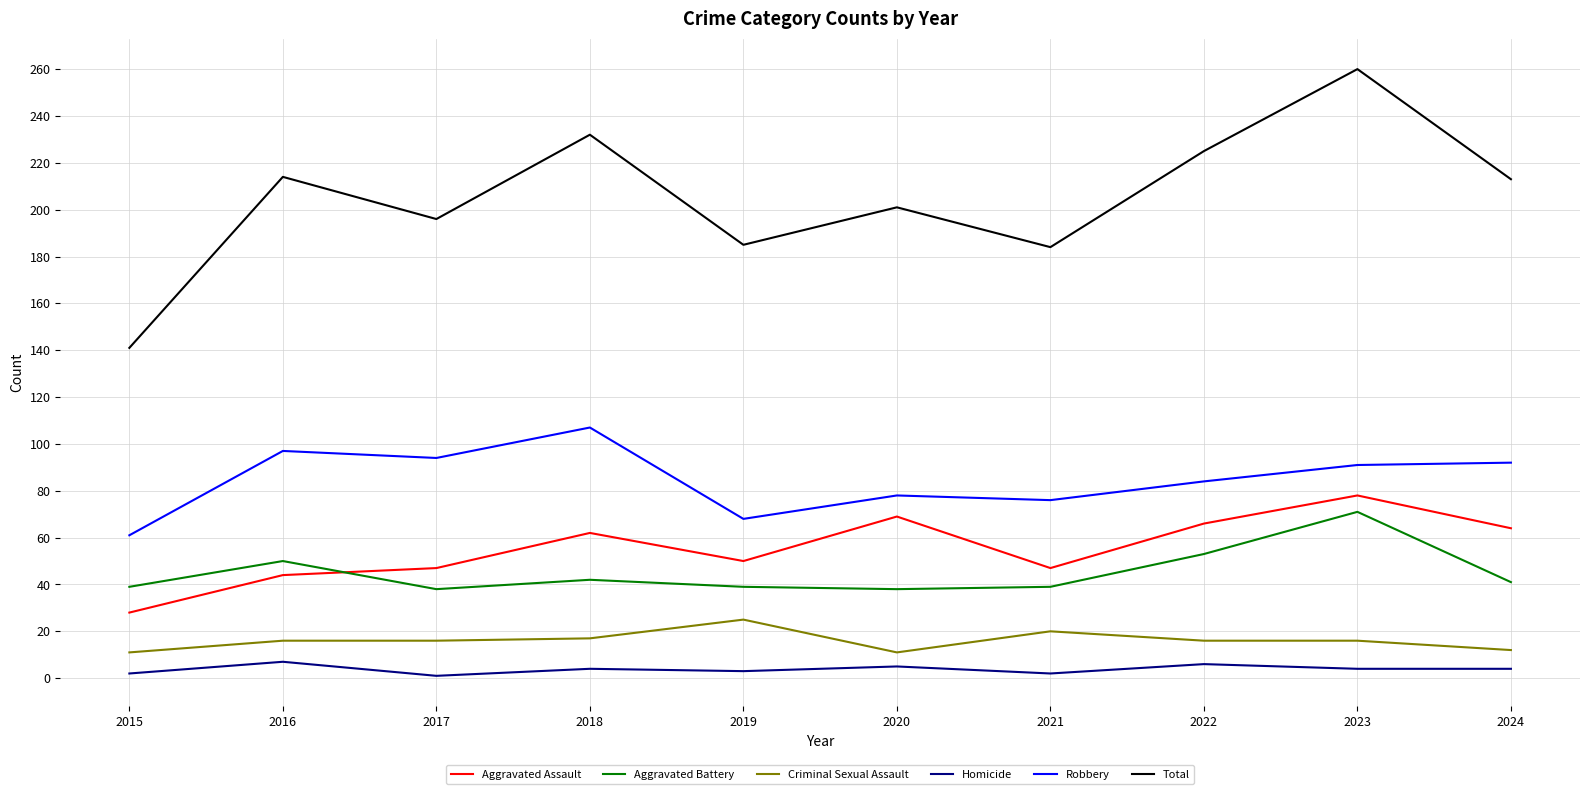

Does the chart have visible grid lines?

Yes